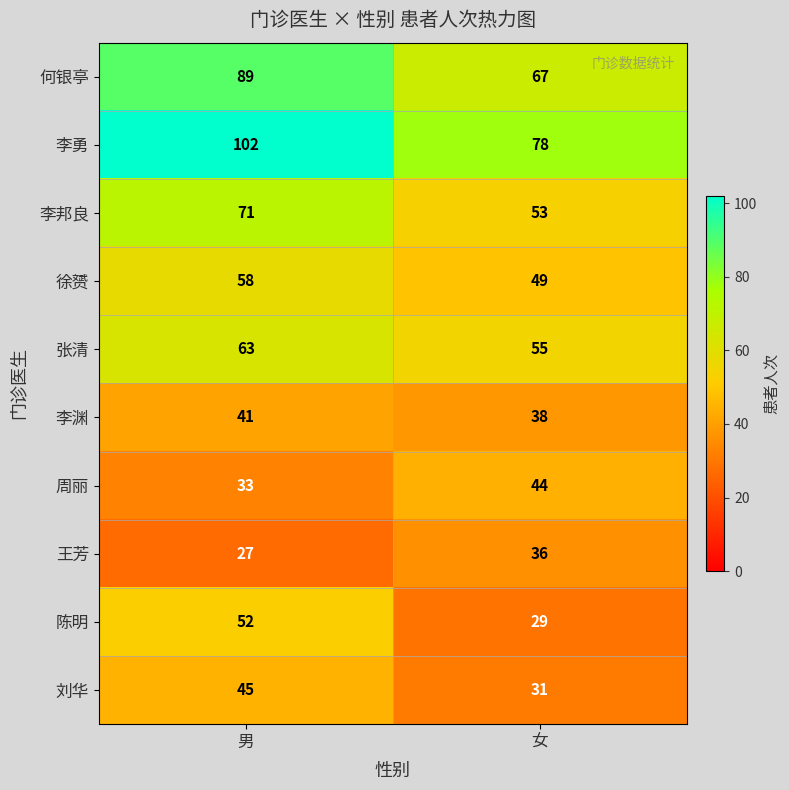

Which category has the highest value across all series?

男